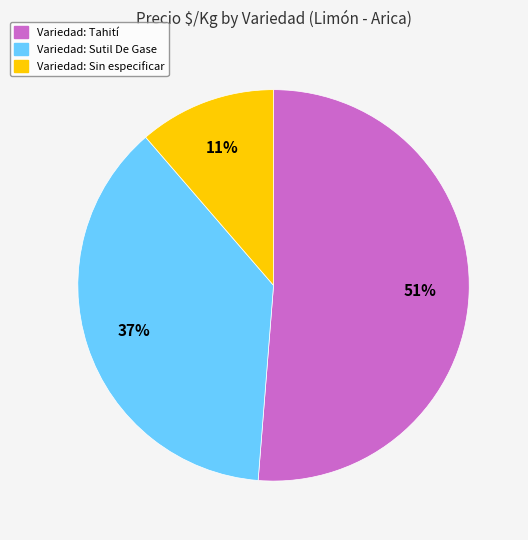

To the nearest percent, what is the difference between the largest and smallest slice percentages?

40%